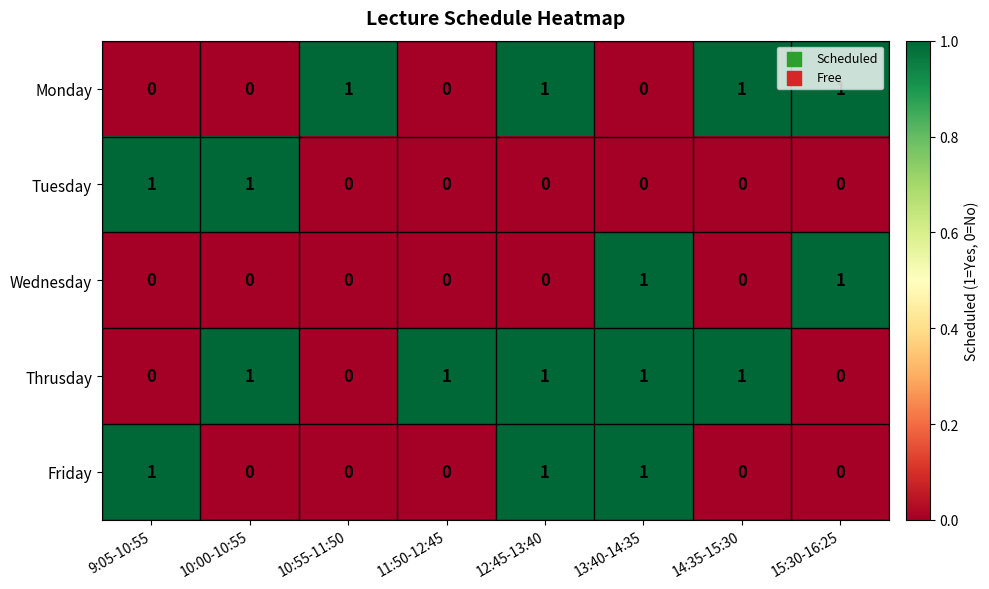

Between 10:55-11:50 and 14:35-15:30, which series saw the biggest shift?

Thrusday